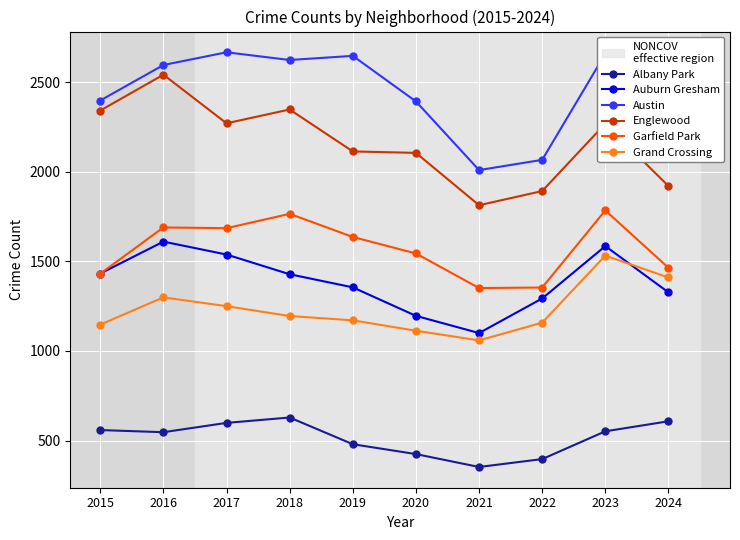

What is the total value across all series at 2024?

9282